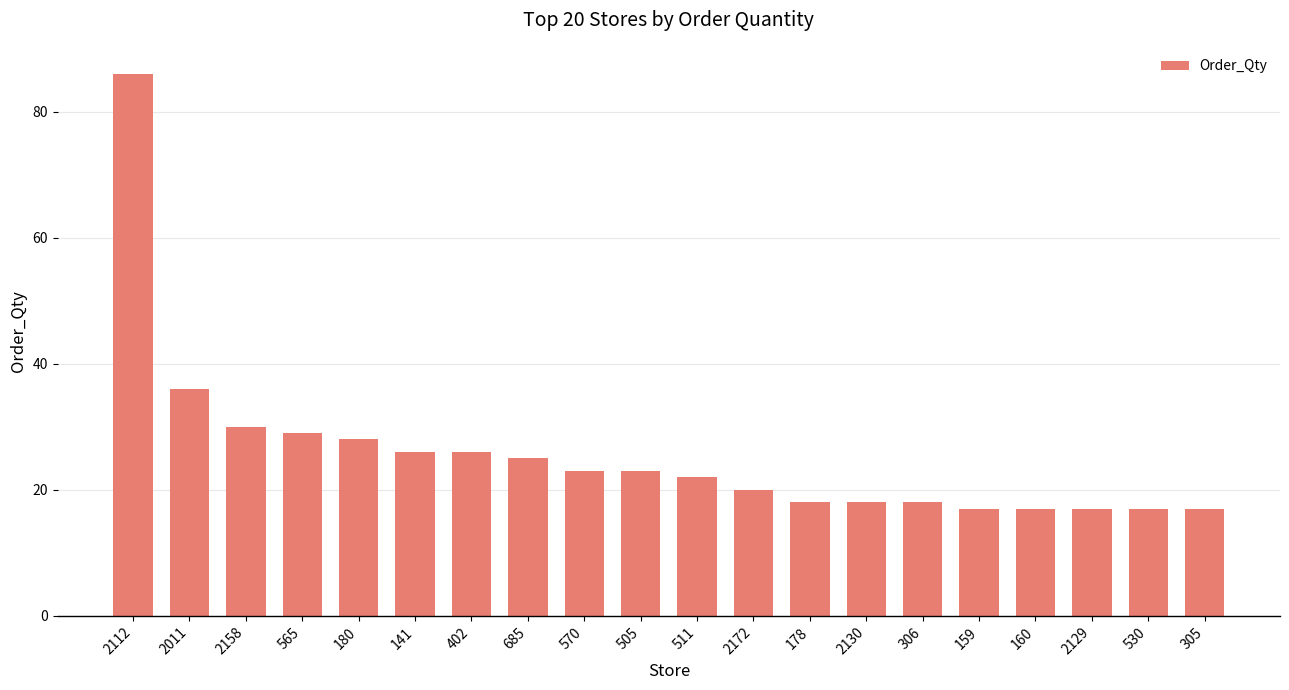

Reading left to right, extract all data points from this chart.

86	36	30	29	28	26	26	25	23	23	22	20	18	18	18	17	17	17	17	17